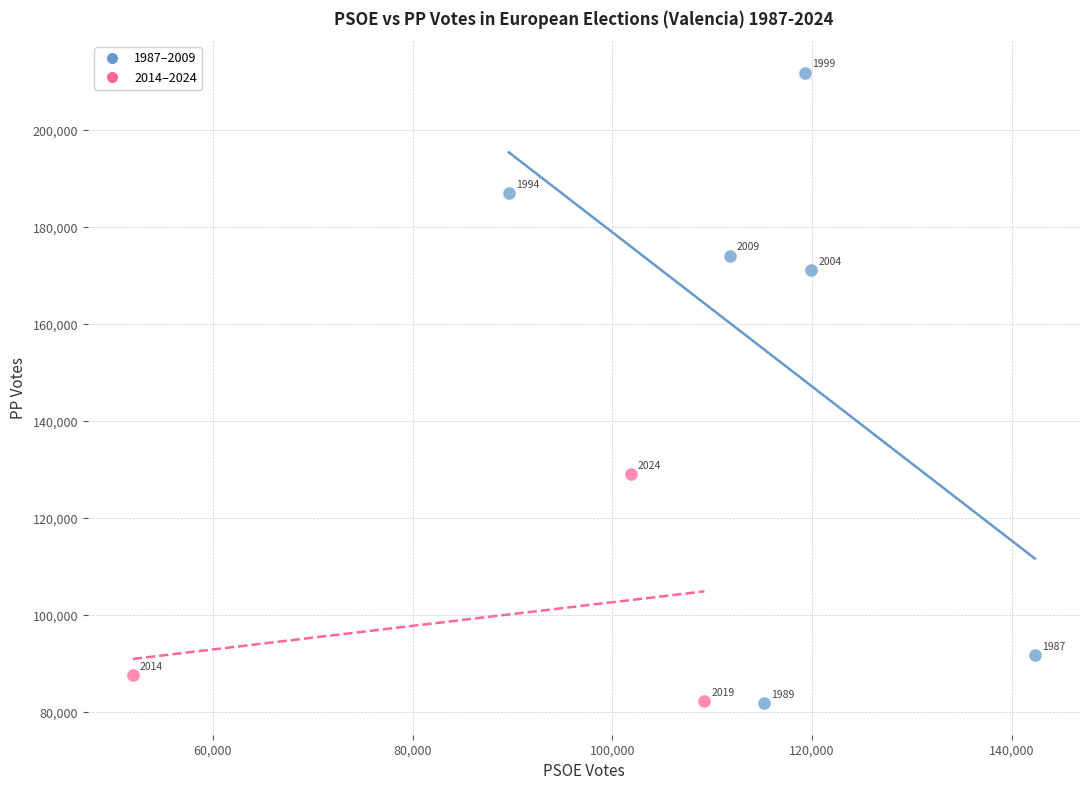

Which series has the widest spread of Y values?

1987–2009